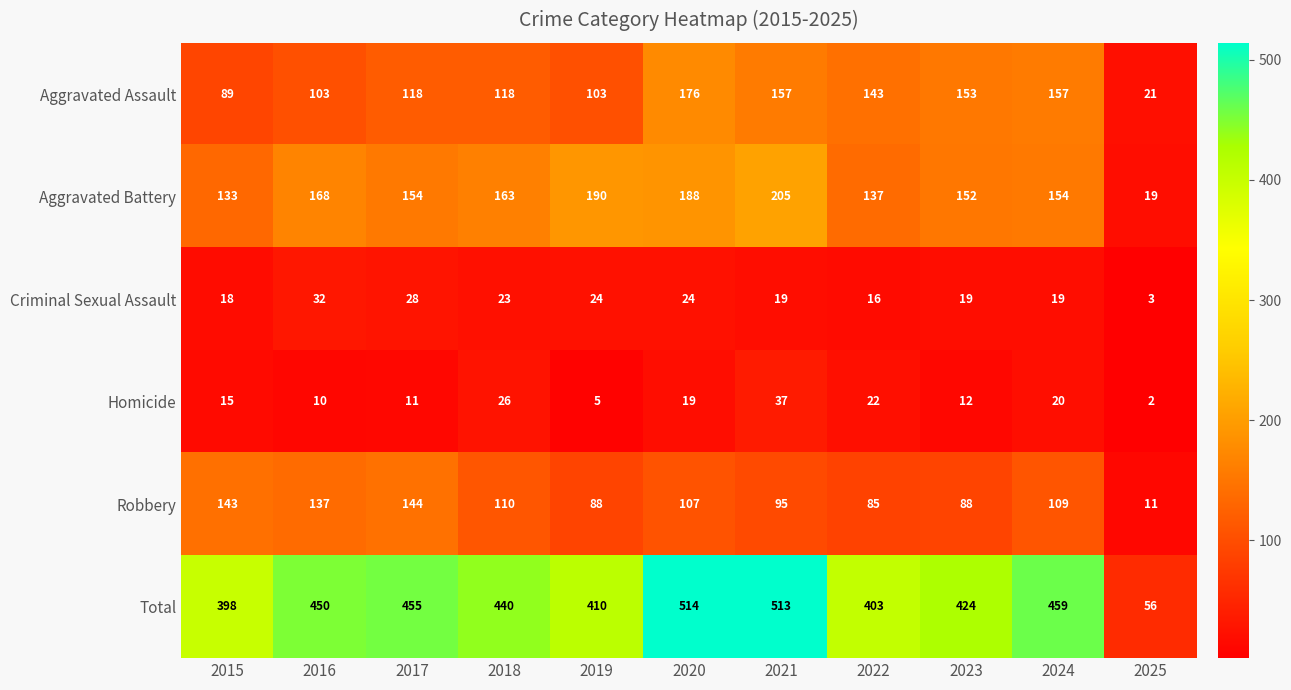

Count the number of data series in this chart.

6